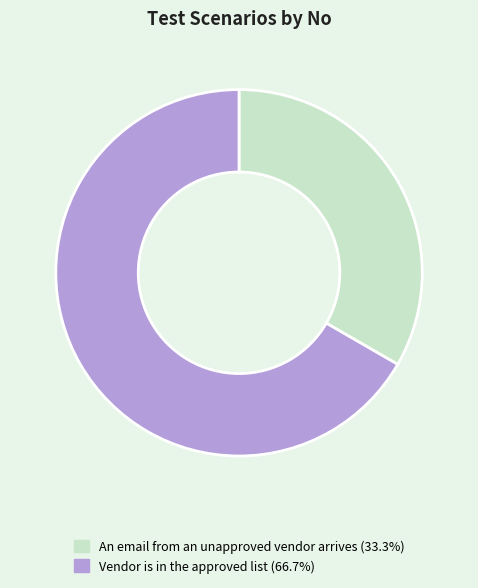

True or false: Vendor is in the approved list accounts for 67% of the total.

True